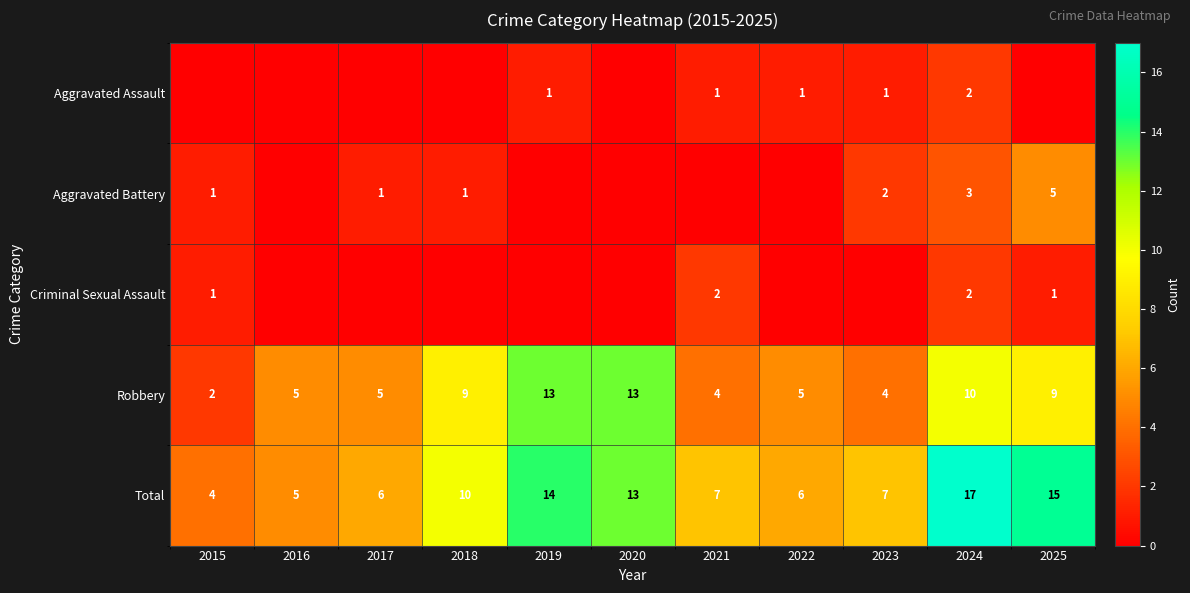

What is the approximate value of Total at 2021, to the nearest 10?

10